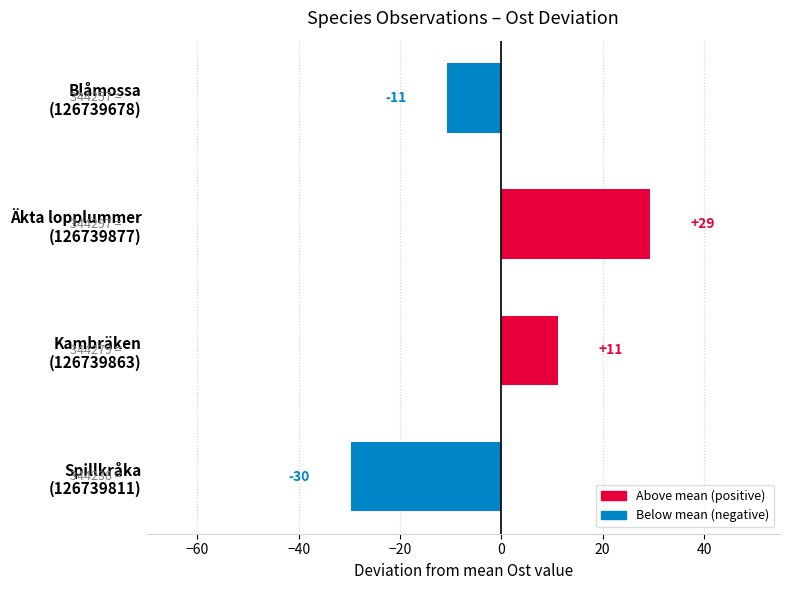

Does the chart contain any negative values?

Yes